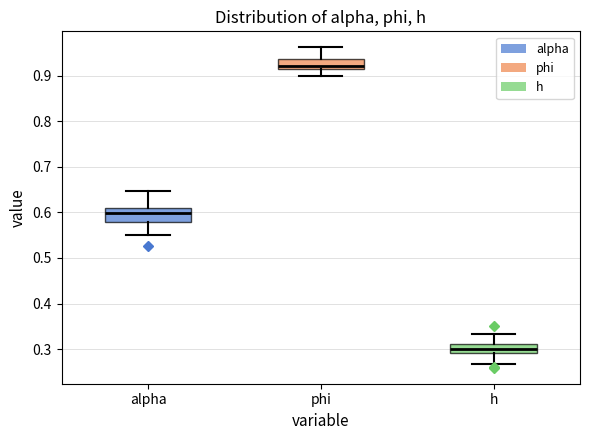

Reading left to right, transcribe this box plot: for each box, give where its median line is, the range the box spans, and where its two whiskers end, as read against the y-axis. The values are not printed on the chart, so give them approximately, as read against the axis.

alpha: median 0.60, box 0.58 to 0.61, whiskers 0.55 to 0.65
phi: median 0.92 (just above the box's lower edge), box 0.92 to 0.94, whiskers 0.90 to 0.96
h: median 0.30, box 0.29 to 0.31, whiskers 0.27 to 0.33